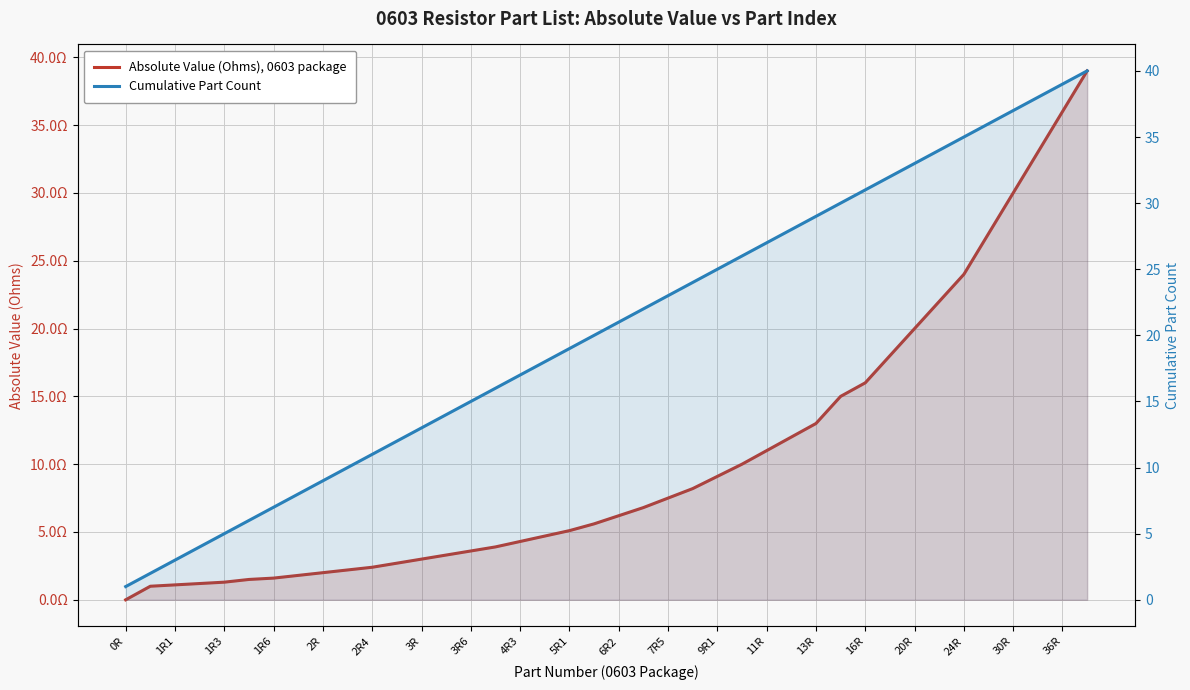

True or false: Cumulative Part Count and Absolute Value (Ohms), 0603 package cross at least once.

False